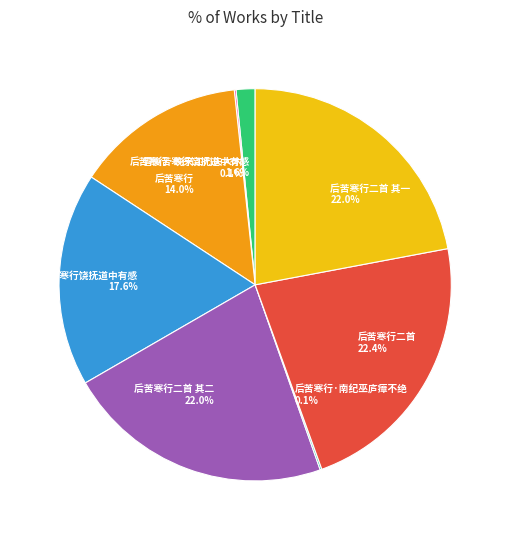

Between 后苦寒行二首 其一 and 雪後苦寒行饶抚道中有感, which is larger?

后苦寒行二首 其一